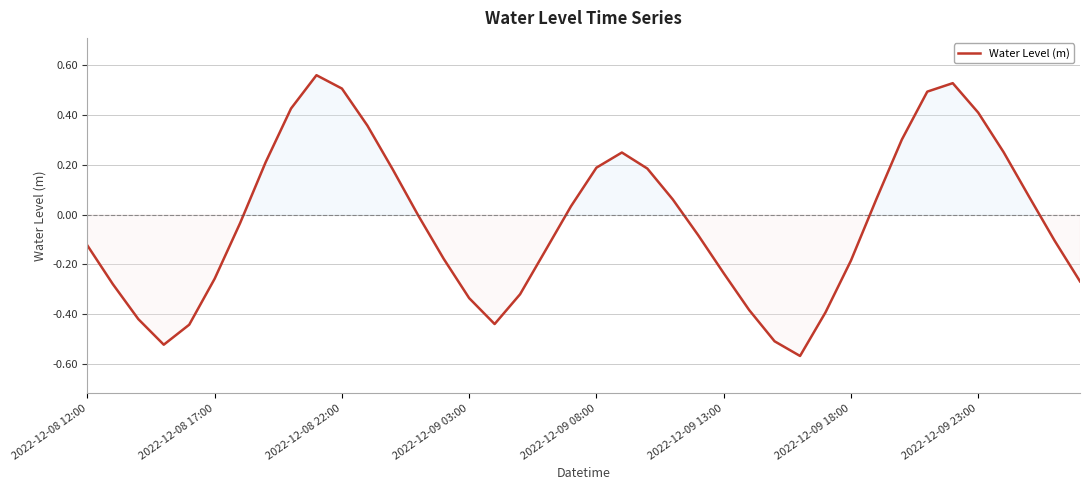

What is the difference between the second highest and second lowest values?

1.1